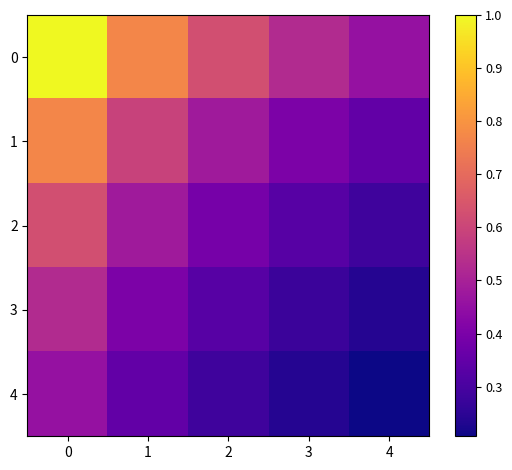

Rank the series by their maximum value, from highest to lowest.

0, 1, 2, 3, 4